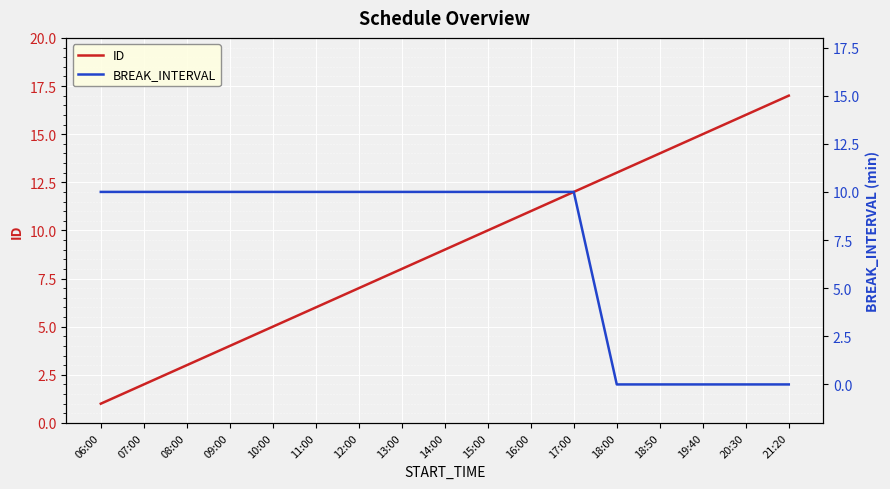

What is the difference between the highest and lowest values at 07:00?

8